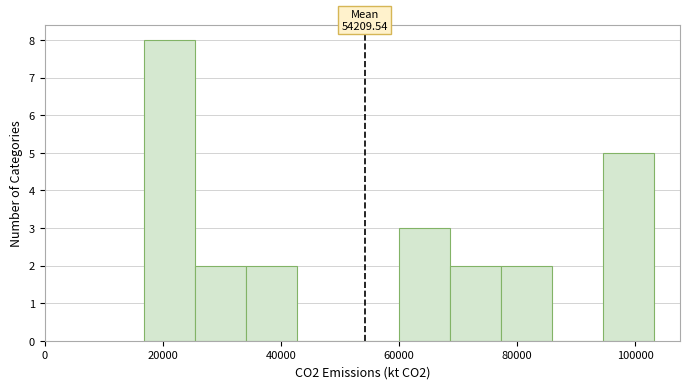

Over which range of the x-axis is the bar tallest?

16000 to 26000